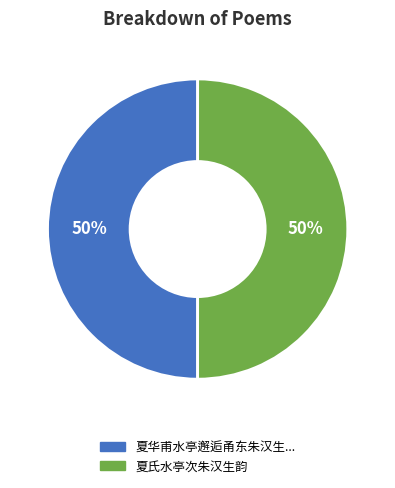

How many slices are in this pie chart?

2